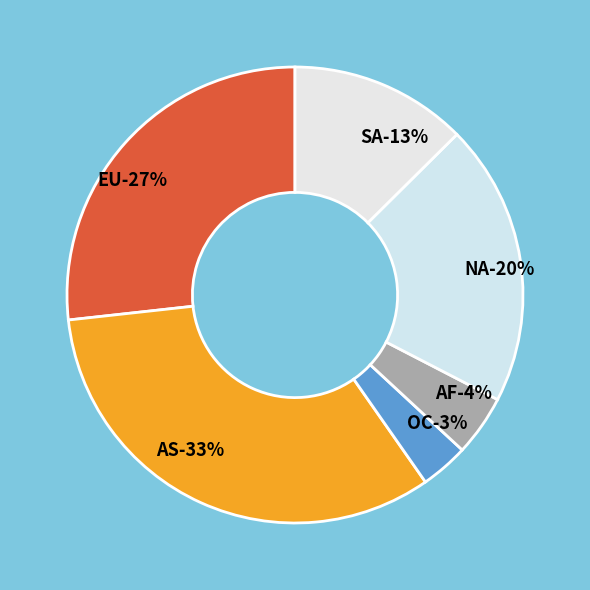

Between SA and OC, which is larger?

SA